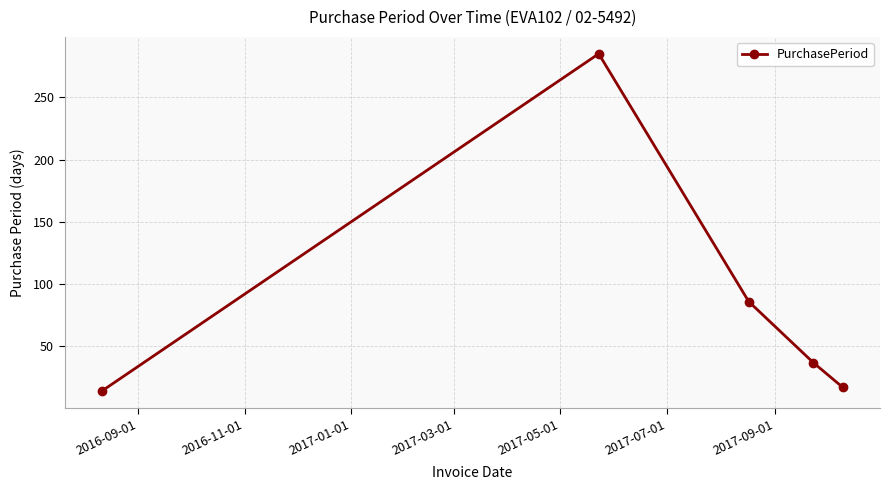

What is the average value?

88